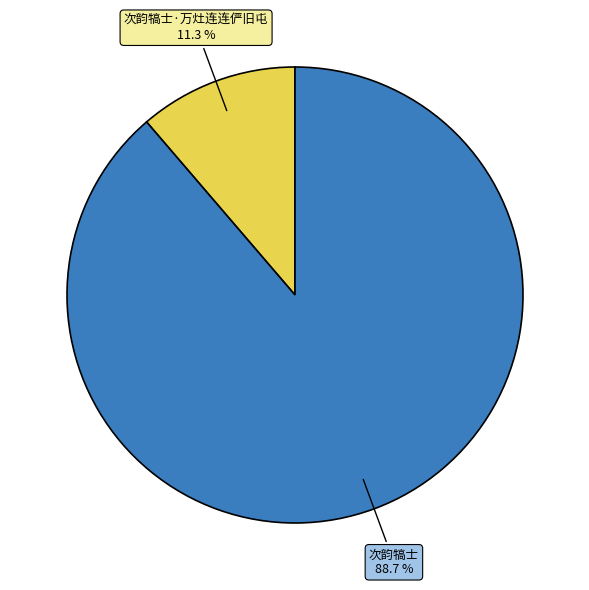

Is there any slice that represents more than half of the pie?

Yes